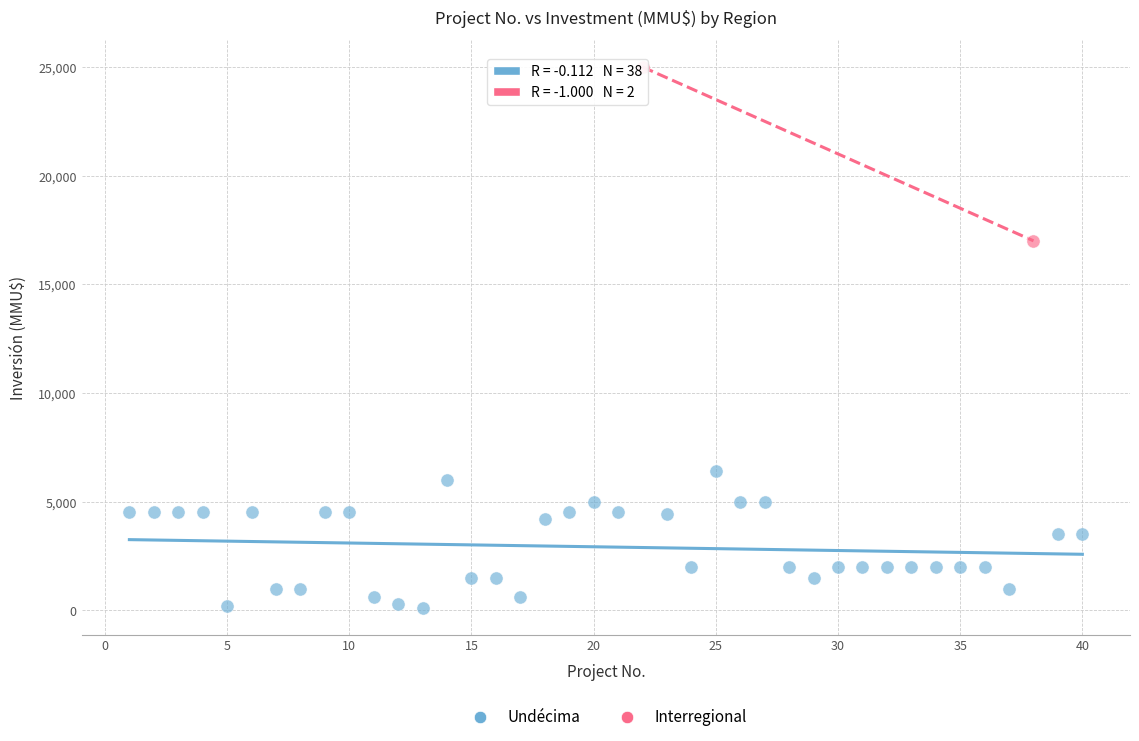

What are all the series names shown in the legend?

Undécima, Interregional